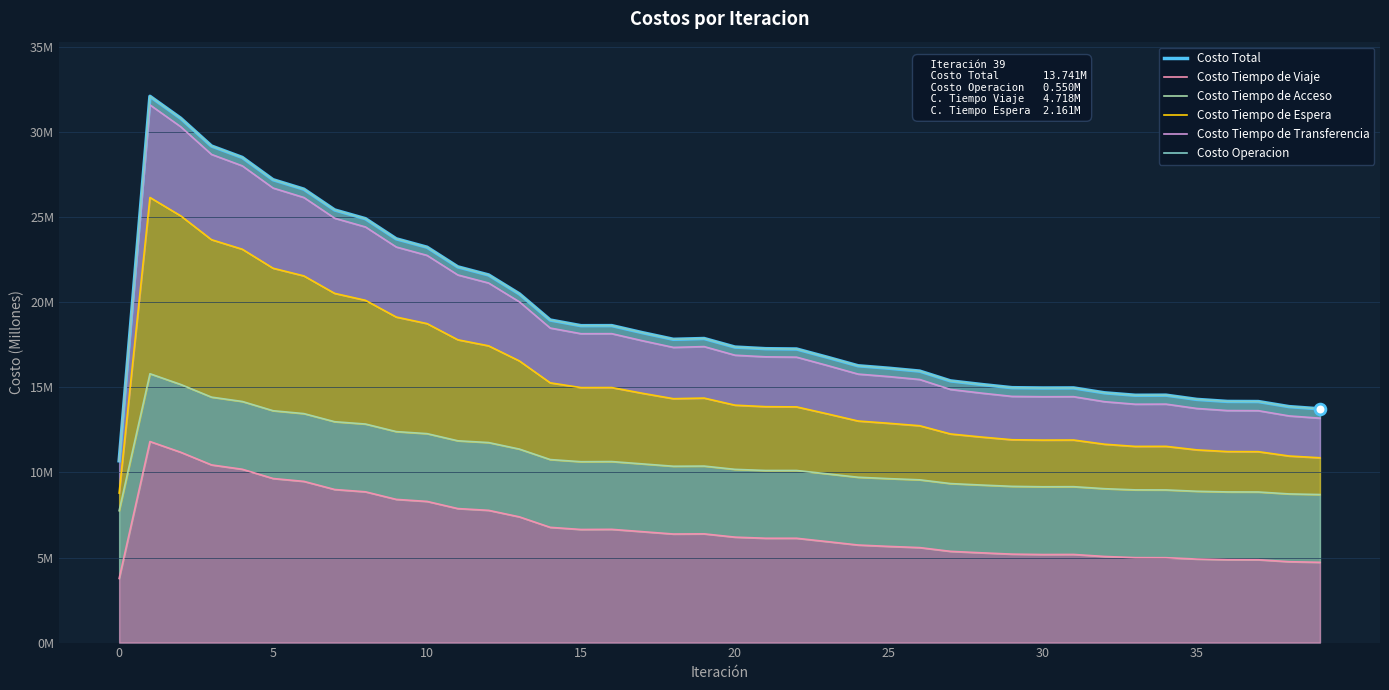

Which series has the widest spread of Y values?

Costo Operacion